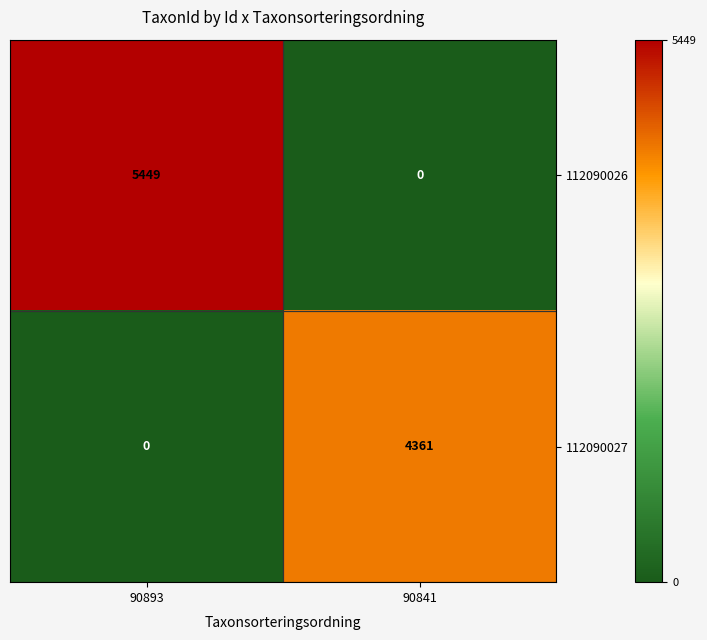

Which series has the largest range (max minus min)?

112090026